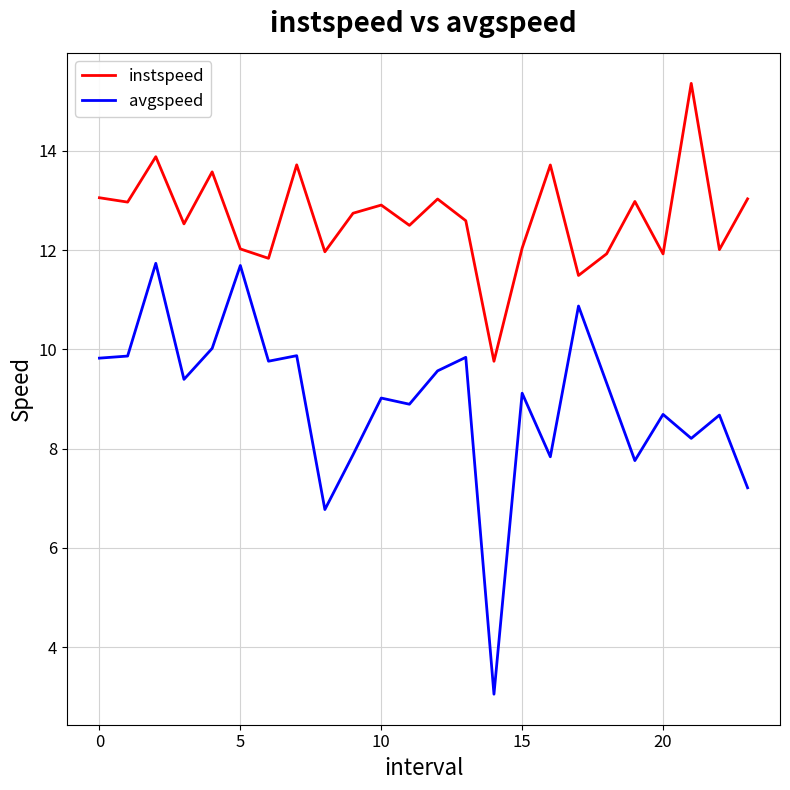

True or false: avgspeed and instspeed intersect in this chart.

False